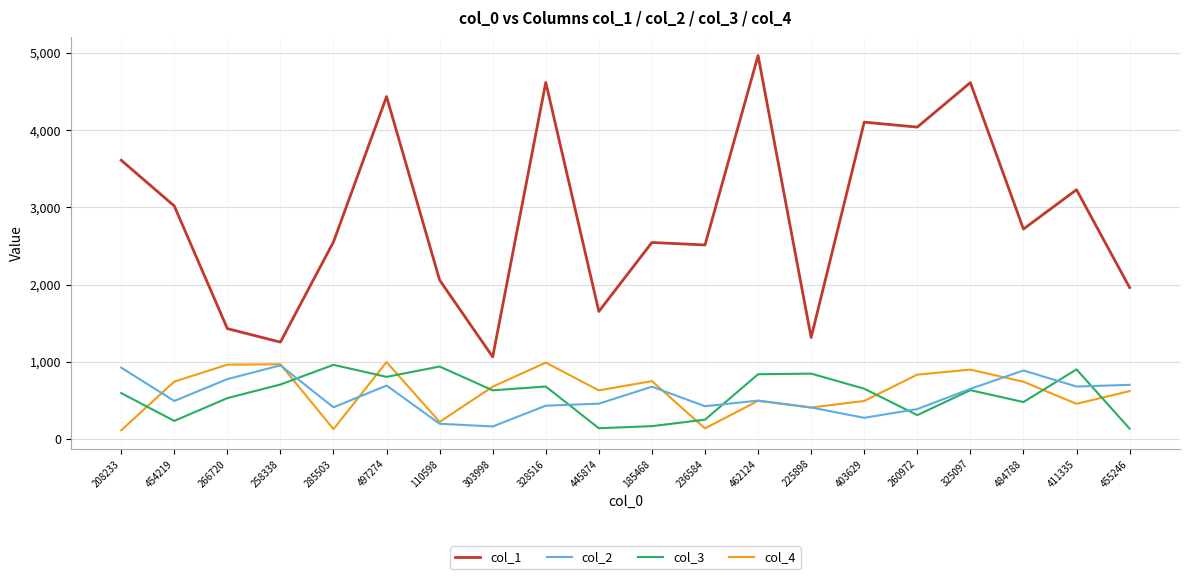

True or false: col_1 and col_3 intersect in this chart.

False